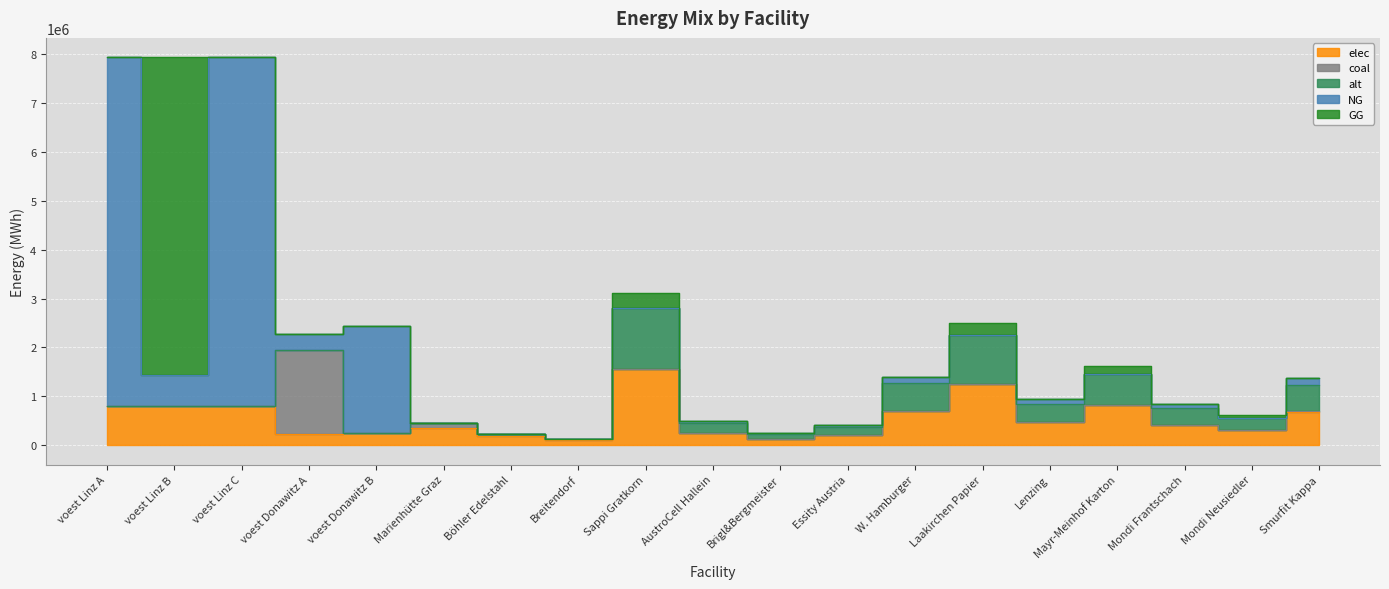

The coal series shows 57587.6 at Marienhütte Graz. True or false?

False